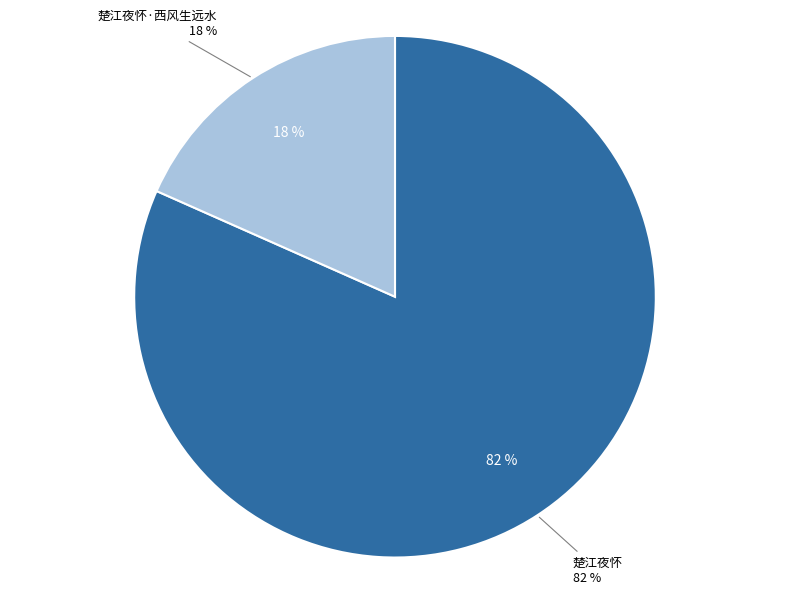

What is the ratio of the value at 楚江夜怀·西风生远水 to the value at 楚江夜怀?

0.2